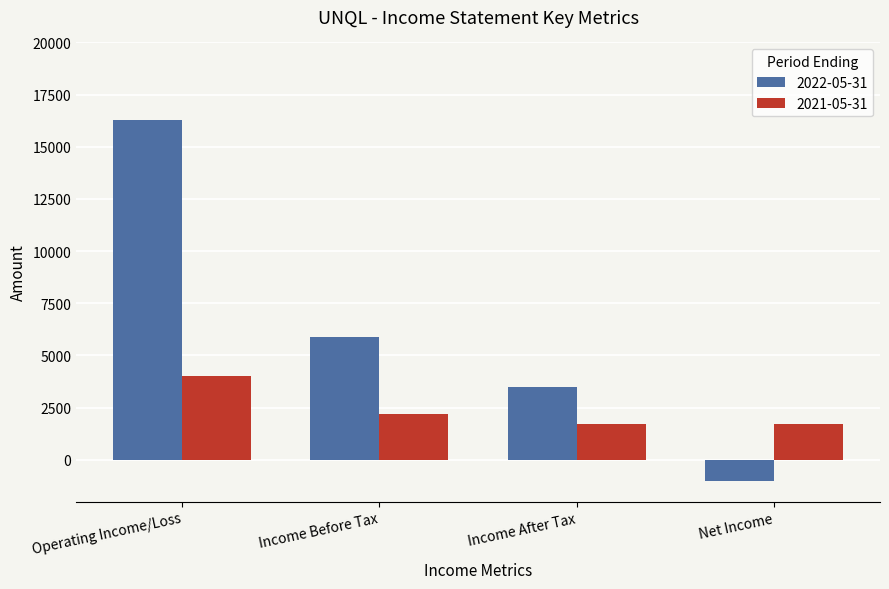

How many values in the 2022-05-31 series are below 5900?

2